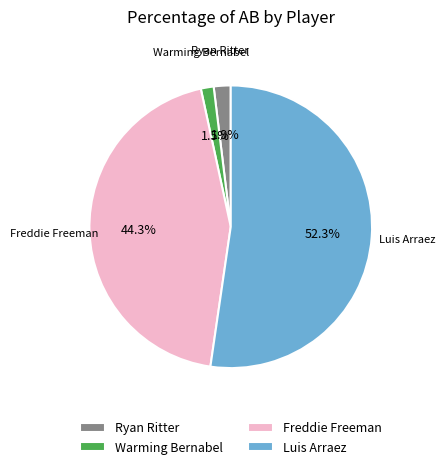

Count the number of slices in the pie.

4